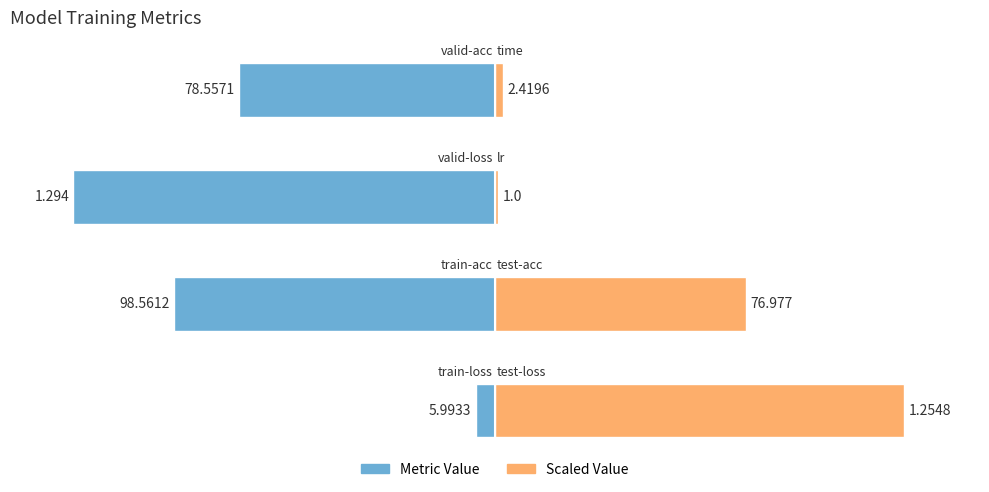

Rank the series by their maximum value, from lowest to highest.

Metric Value, Scaled Value